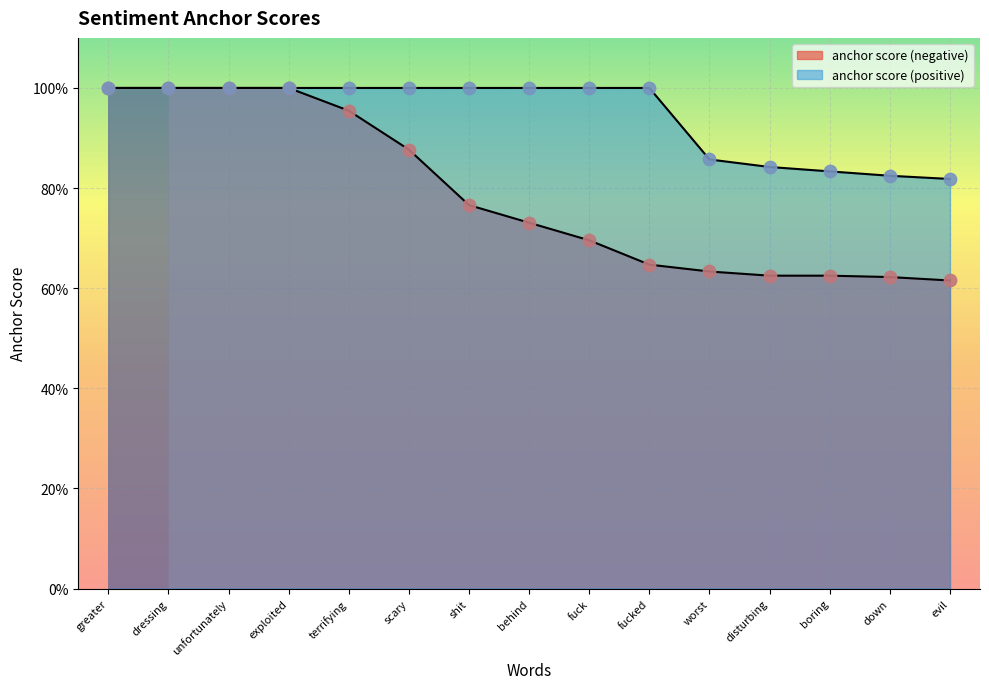

At how many categories does at least one series exceed 0?

15